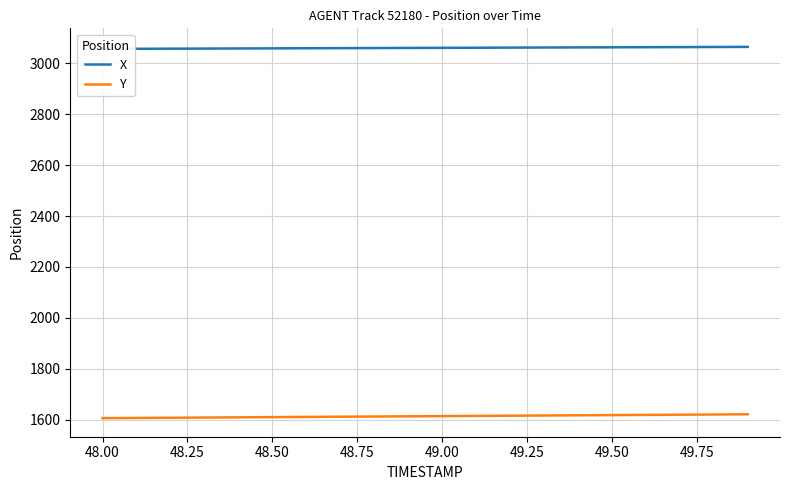

What is the lowest value of the Y series?

1605.3